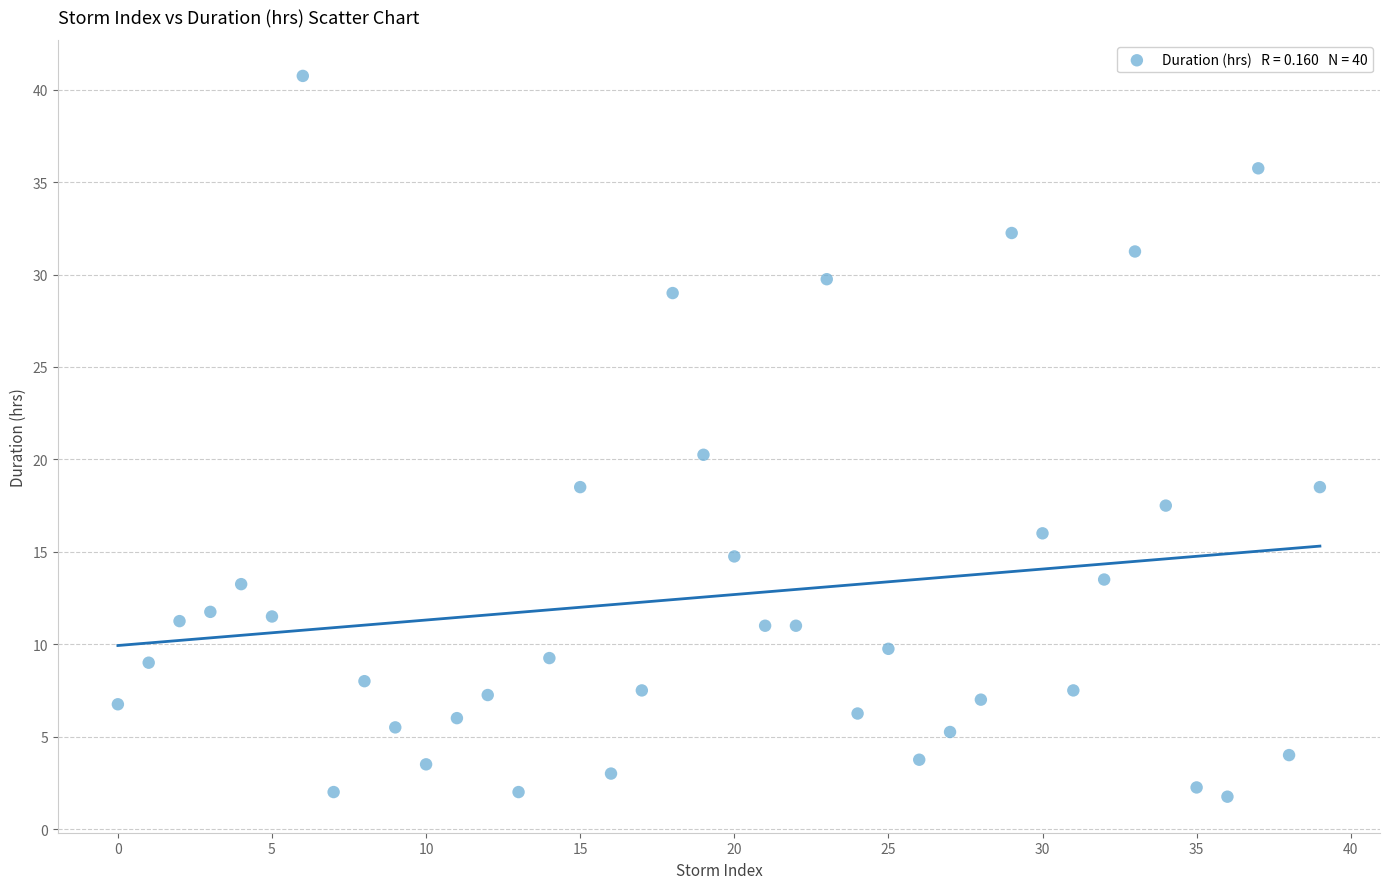

How many data points are displayed?

40